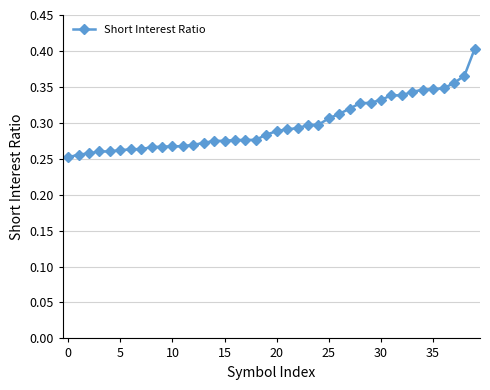

What is the difference between the maximum and minimum values?

0.2